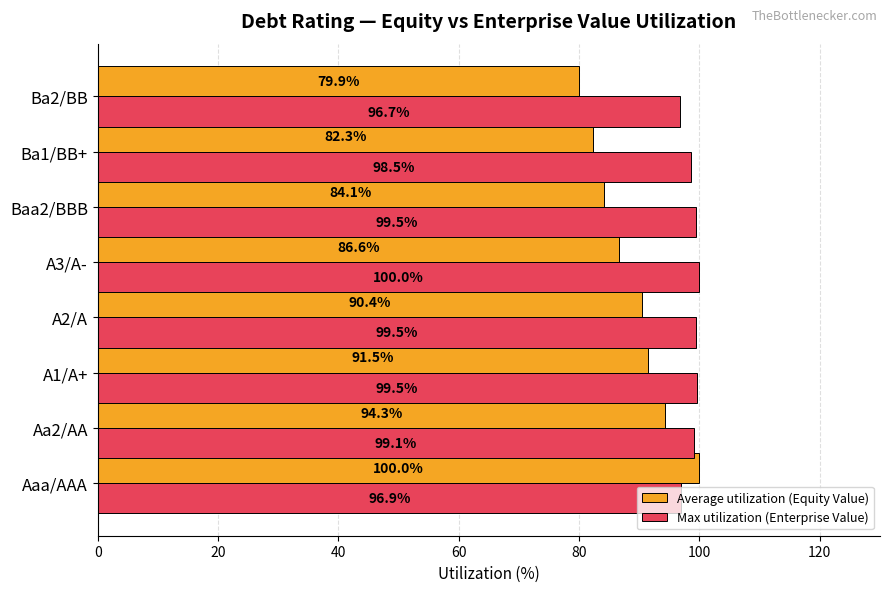

Which series has the largest total across all categories?

Max utilization (Enterprise Value)